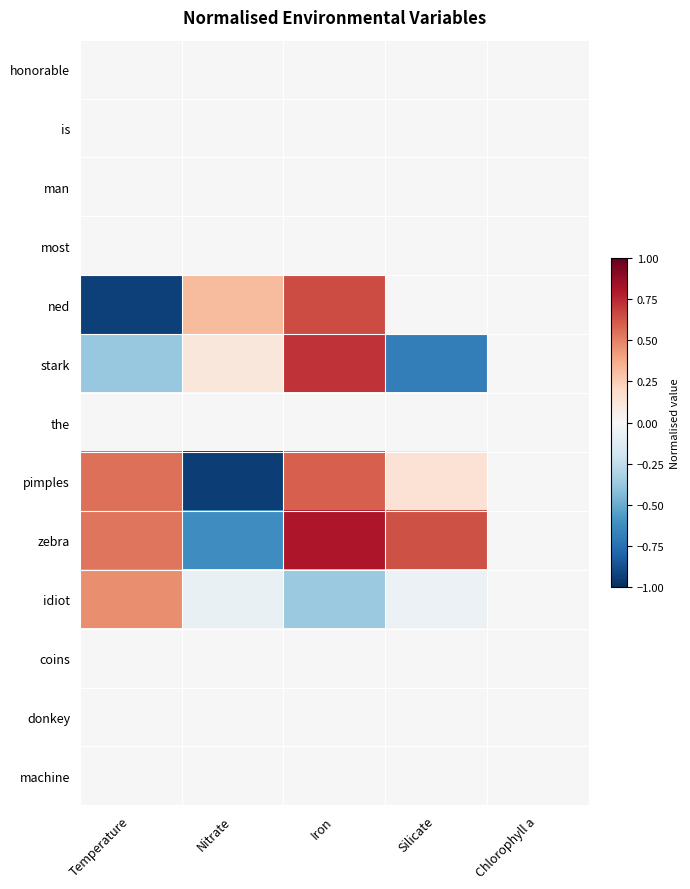

What is the difference between the highest and lowest values at Nitrate?

1.3